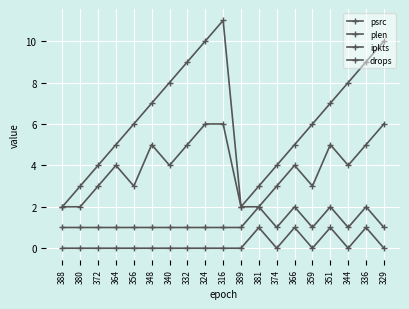

True or false: psrc and plen cross at least once.

False